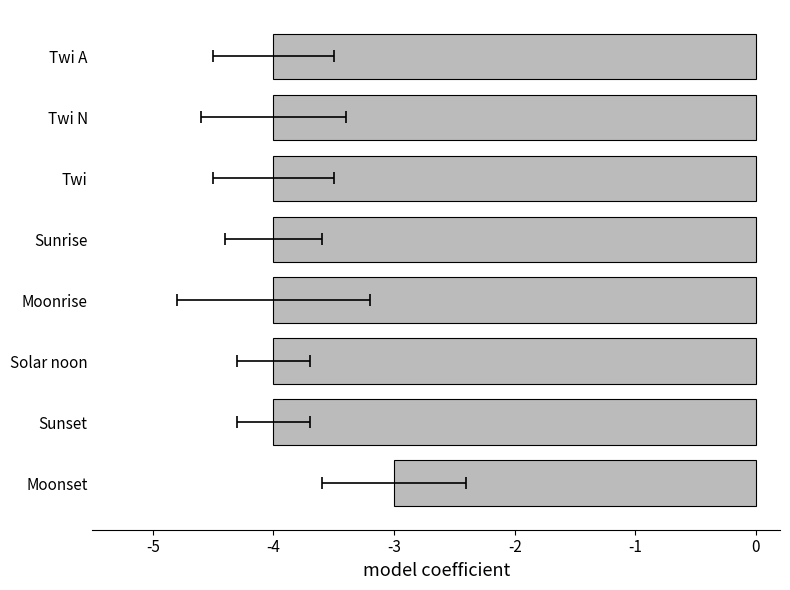

Count the values in the range -4 to -3.

8